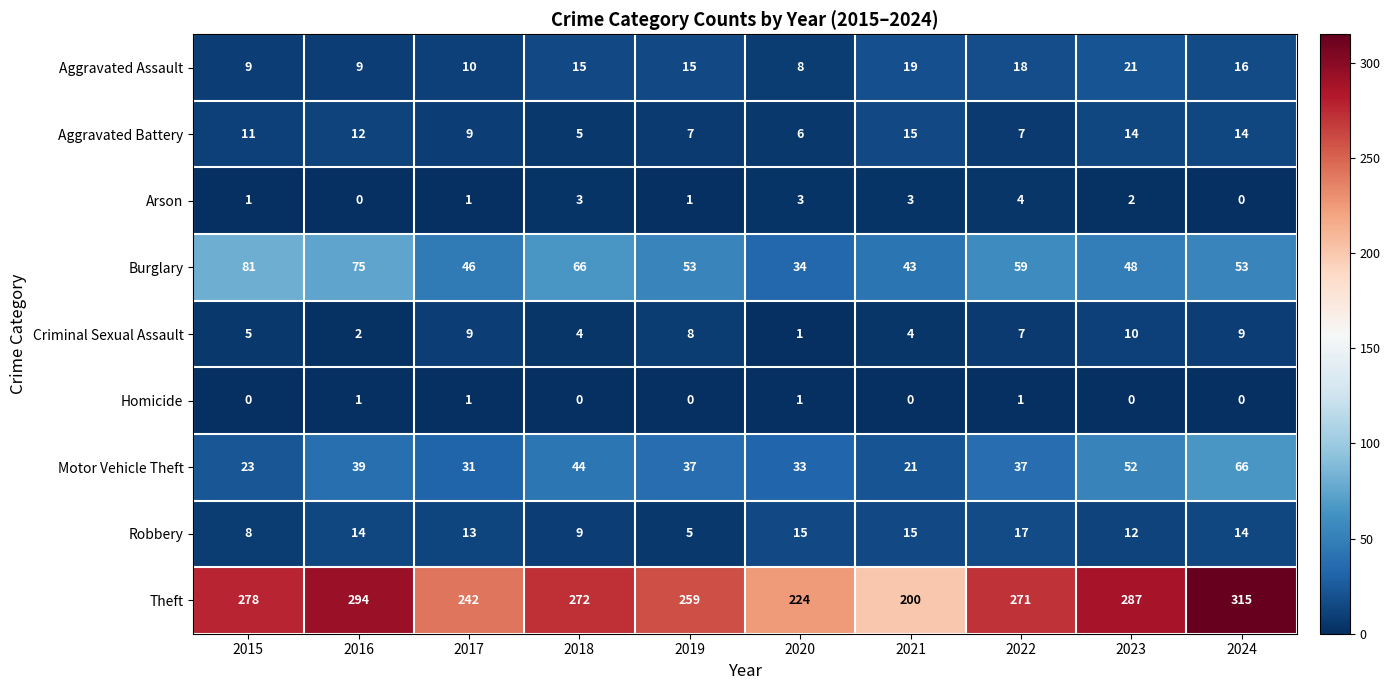

At which label does Motor Vehicle Theft first exceed 37?

2016